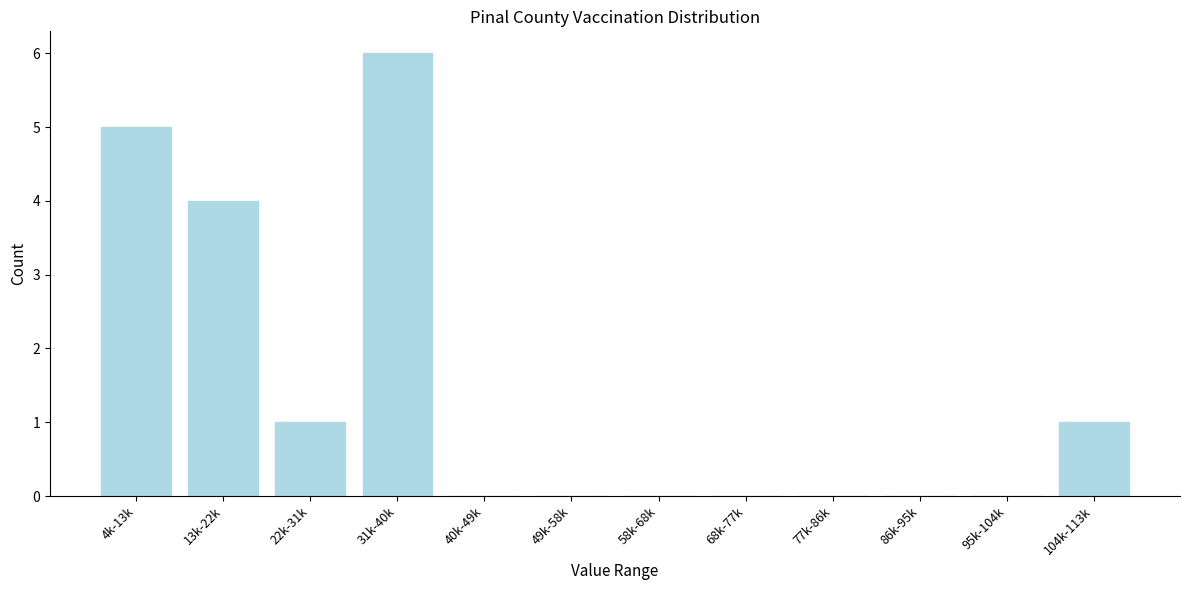

Reading right to left, transcribe all the data shown in this chart.

104k-113k=1	95k-104k=0	86k-95k=0	77k-86k=0	68k-77k=0	58k-68k=0	49k-58k=0	40k-49k=0	31k-40k=6	22k-31k=1	13k-22k=4	4k-13k=5